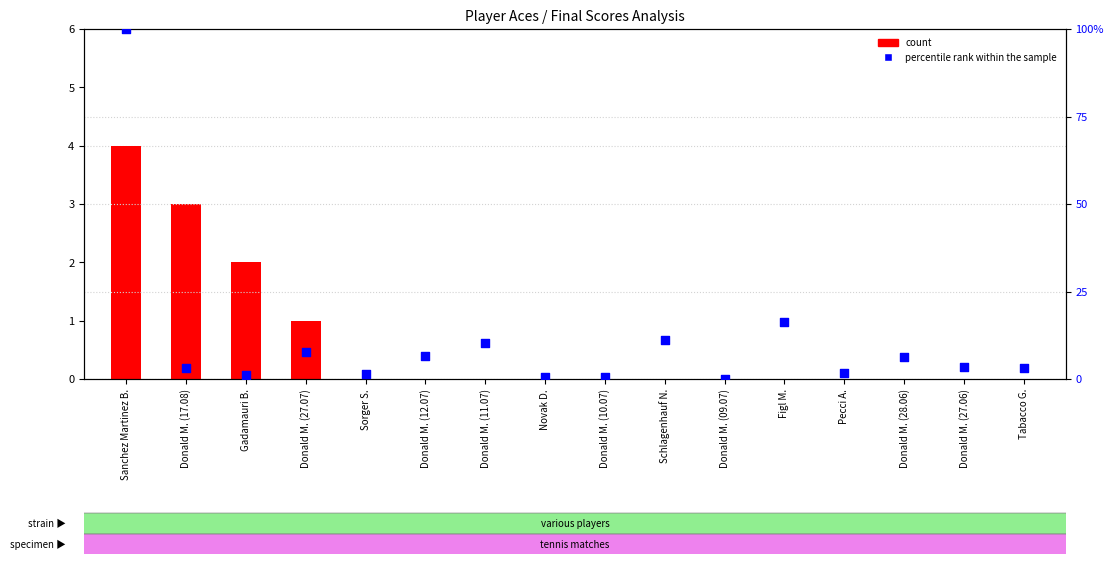

At which category is the sum across all series the highest?

Sanchez Martinez B.